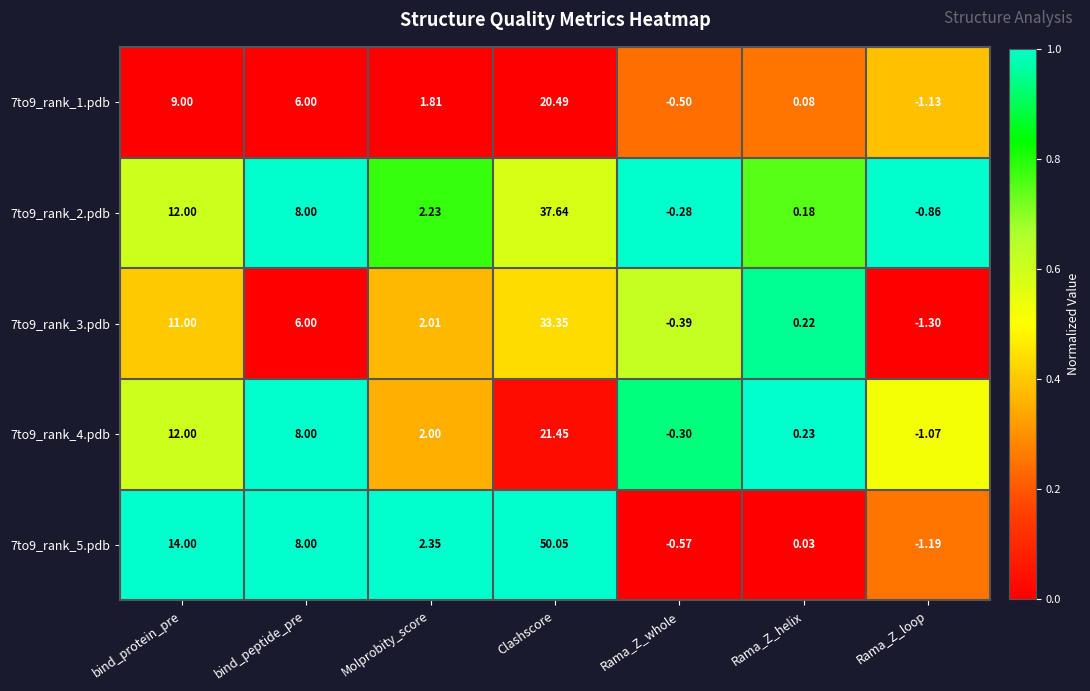

List the labels in order of 7to9_rank_4.pdb value, smallest first.

Rama_Z_loop, Rama_Z_whole, Rama_Z_helix, Molprobity_score, bind_peptide_pre, bind_protein_pre, Clashscore